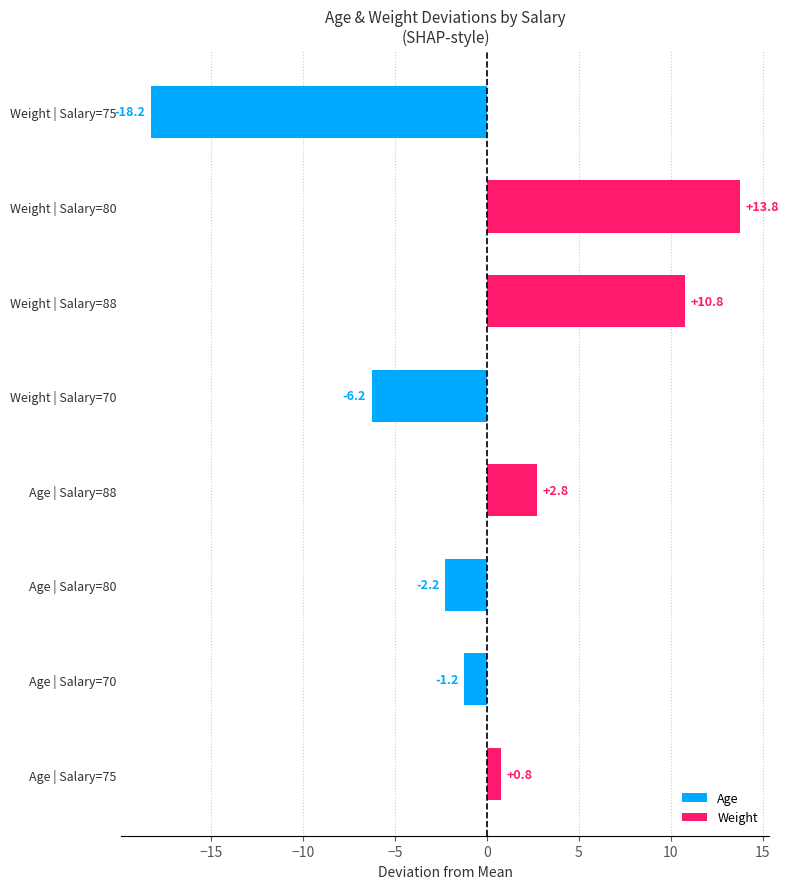

Rank the series by their average value, from highest to lowest.

Weight, Age